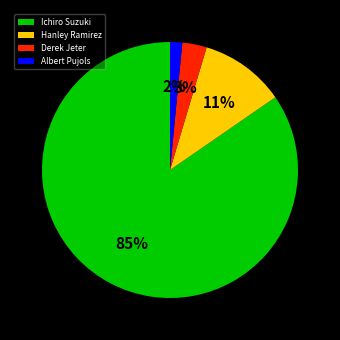

Is the sum of Derek Jeter and Hanley Ramirez greater than half?

No